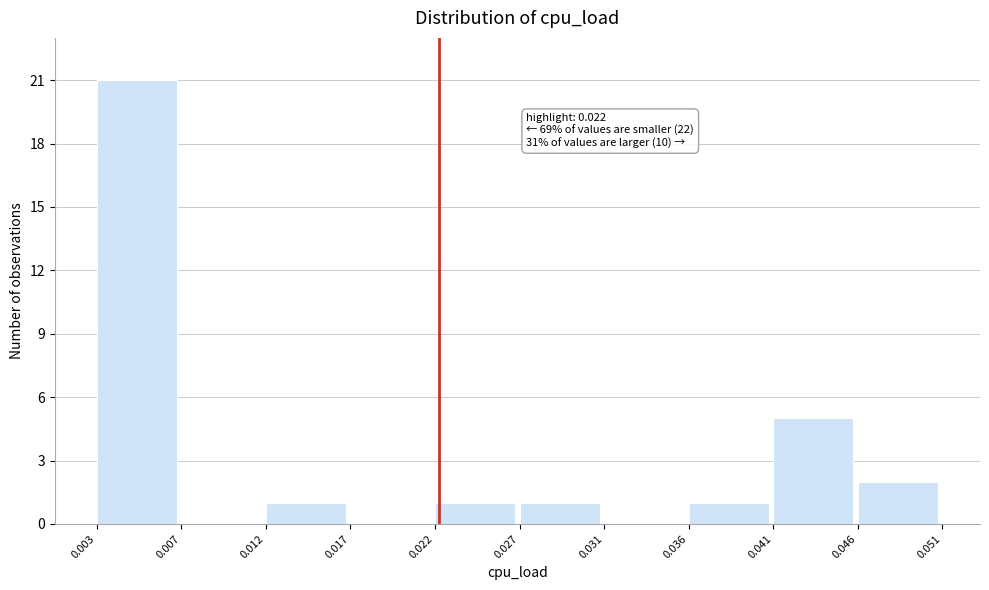

Which range on the x-axis has the tallest bar?

0.003 to 0.007